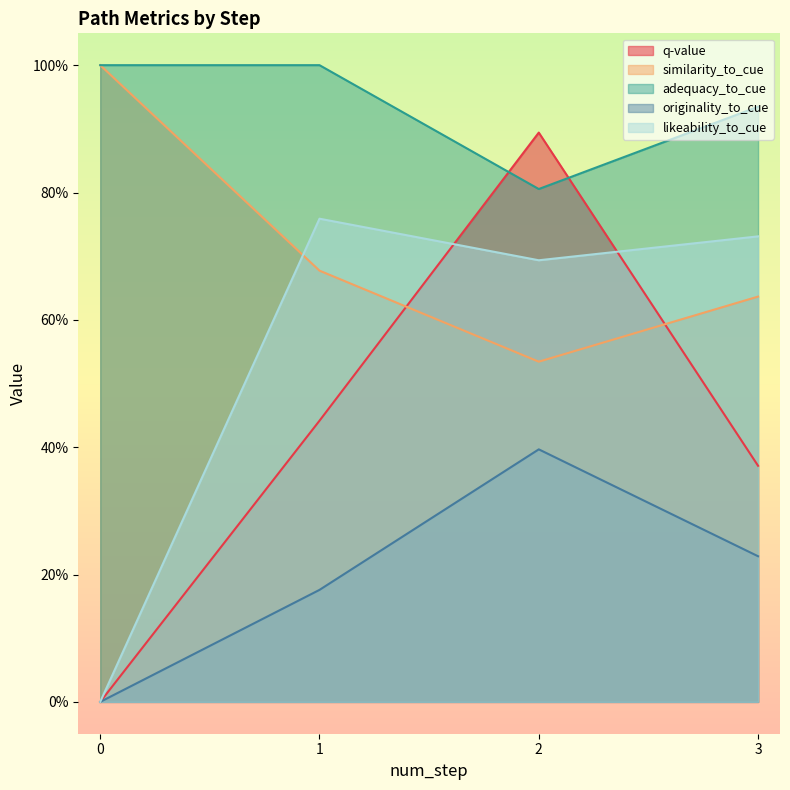

True or false: likeability_to_cue and adequacy_to_cue intersect in this chart.

False